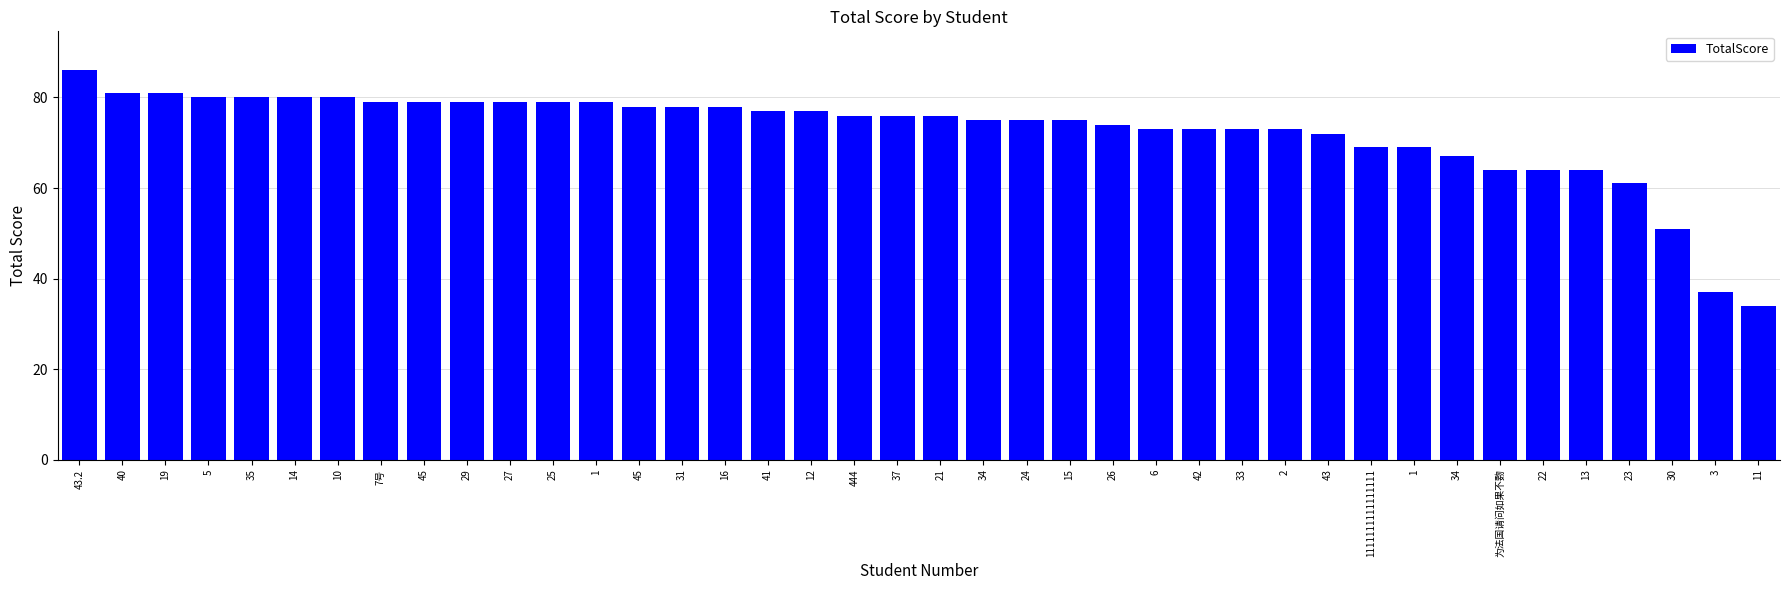

What is the average value?

73